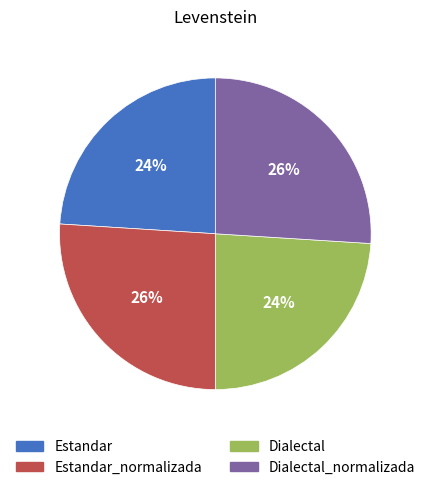

Is there a majority slice in this chart?

No